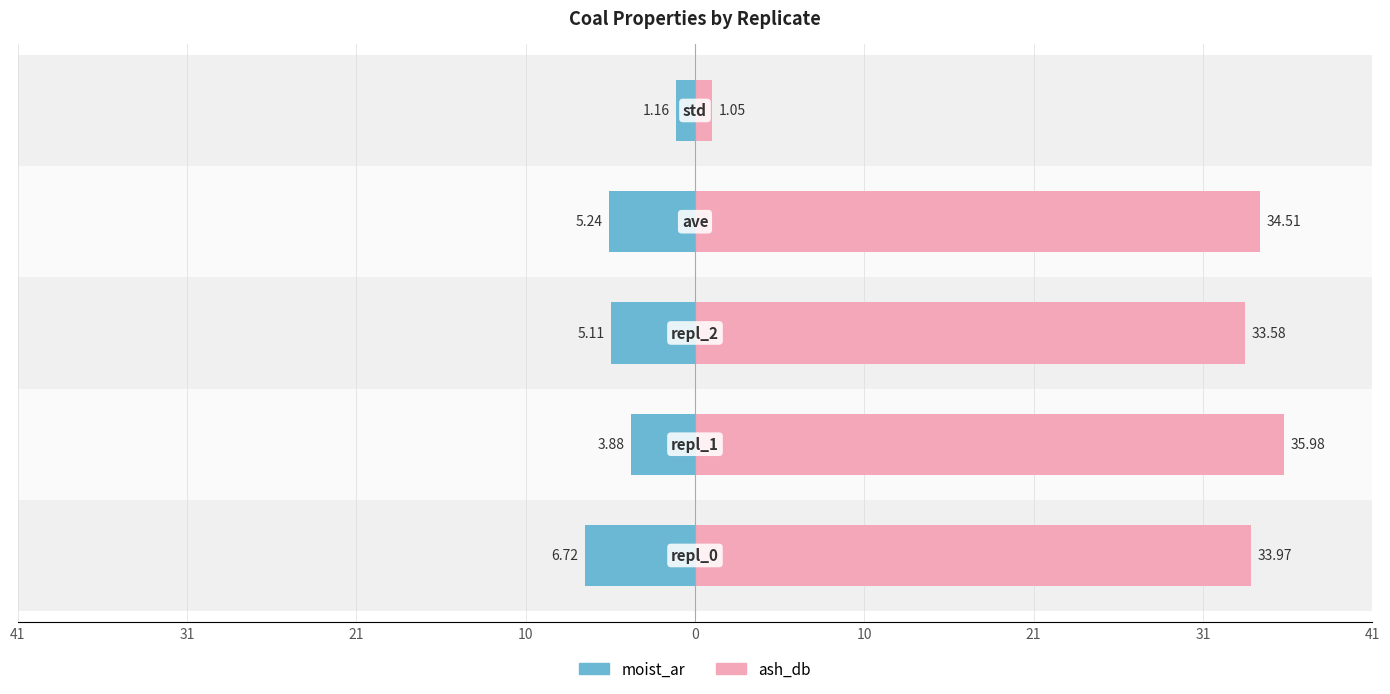

Rank the series by their average value, from highest to lowest.

ash_db, moist_ar